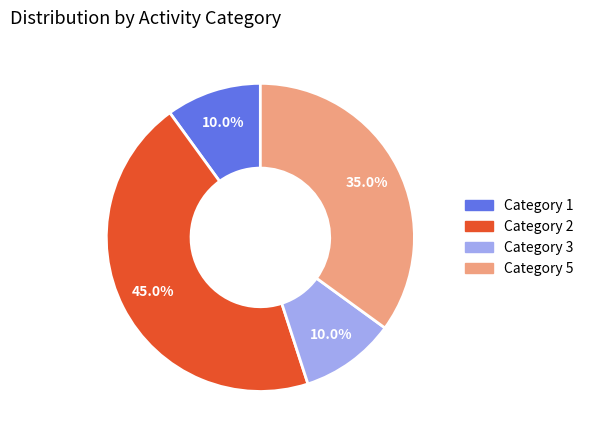

Is there any slice that represents more than half of the pie?

No